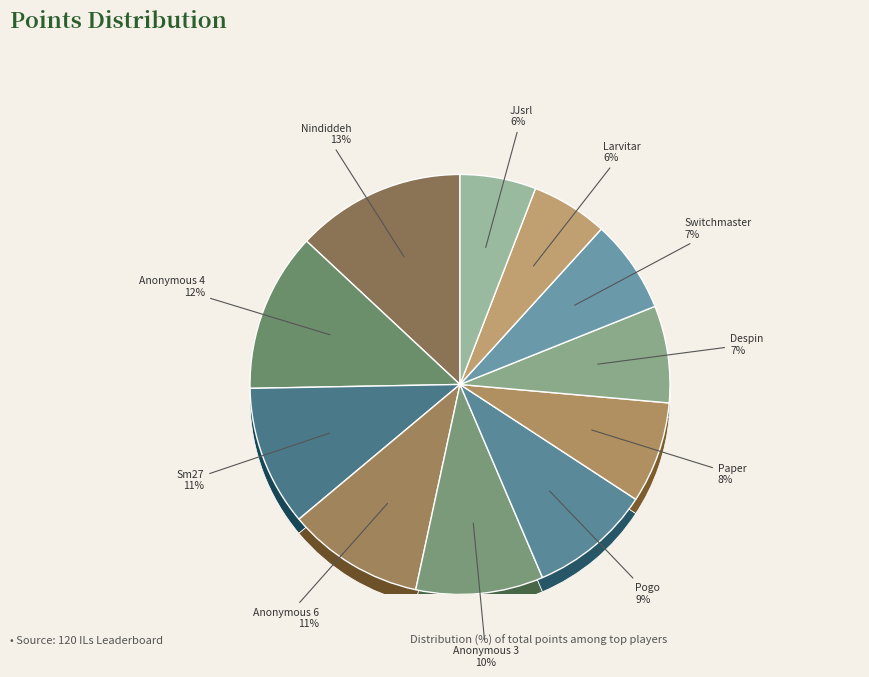

What is the largest slice in the pie chart?

Nindiddeh